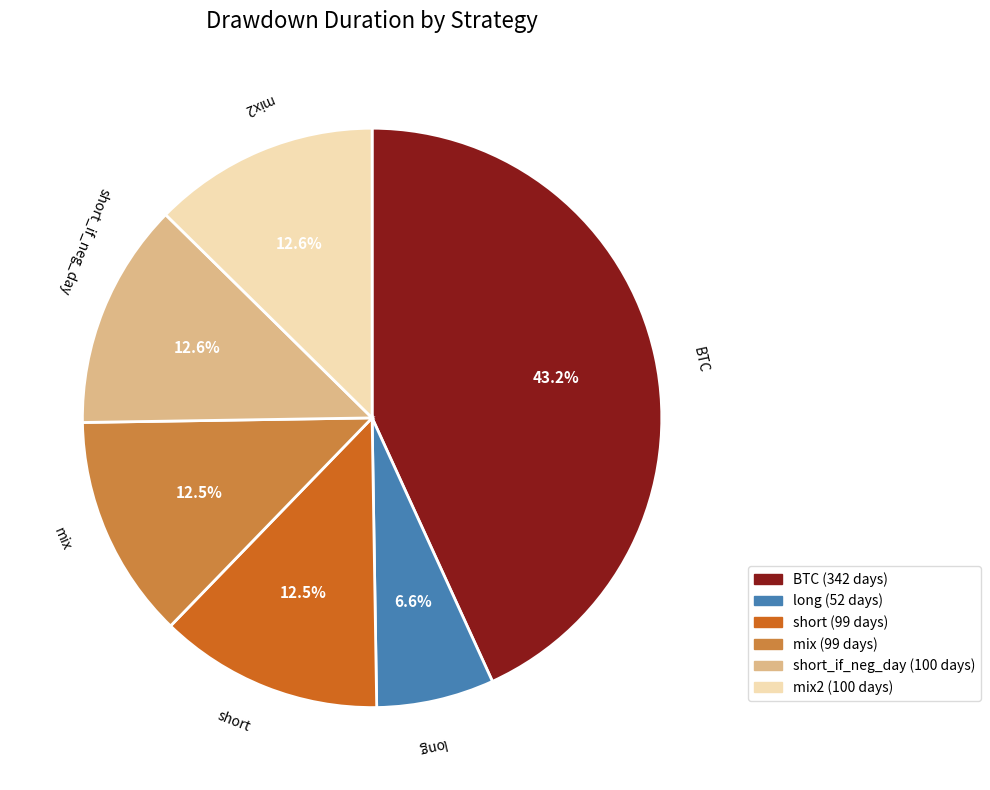

To the nearest percent, what is the difference between the short and long slice percentages?

6%